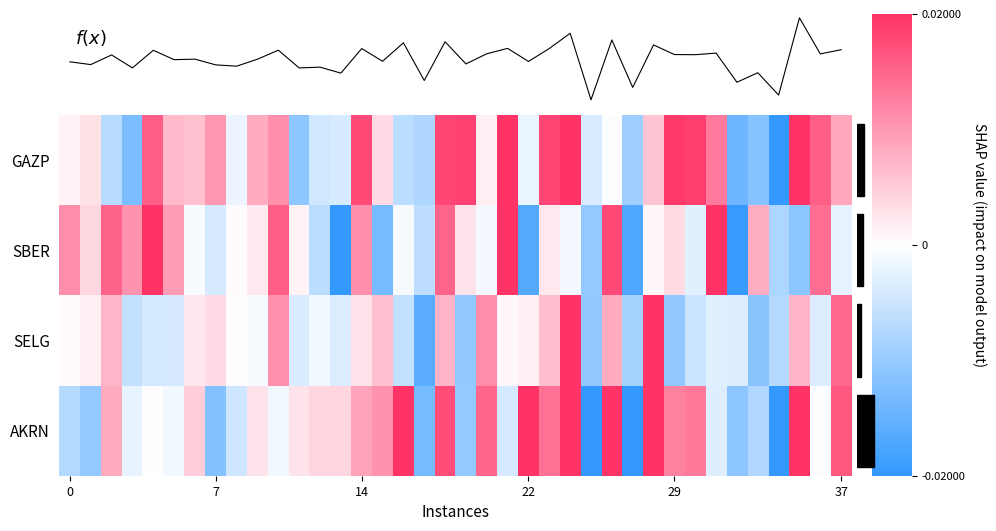

Which series has the largest range (max minus min)?

AKRN